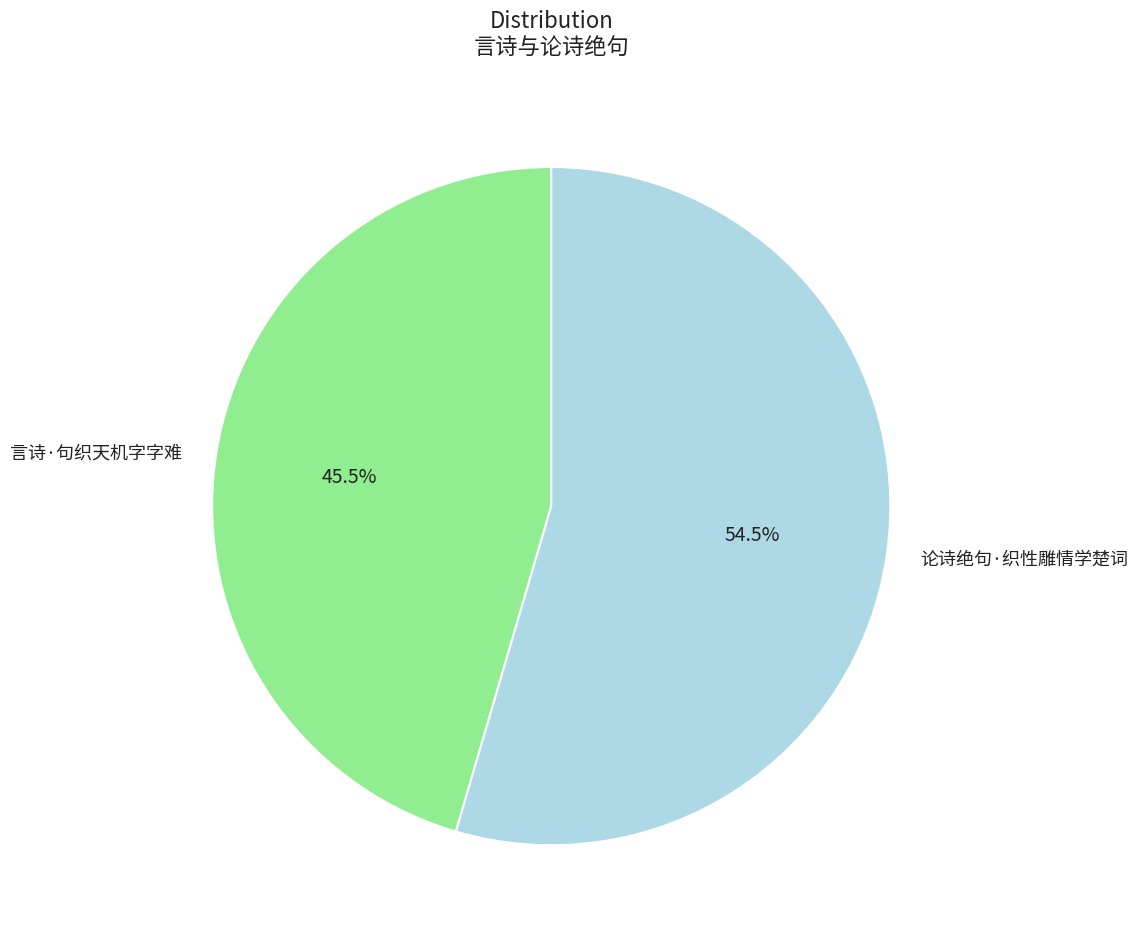

To the nearest percent, what is the average slice percentage?

50%